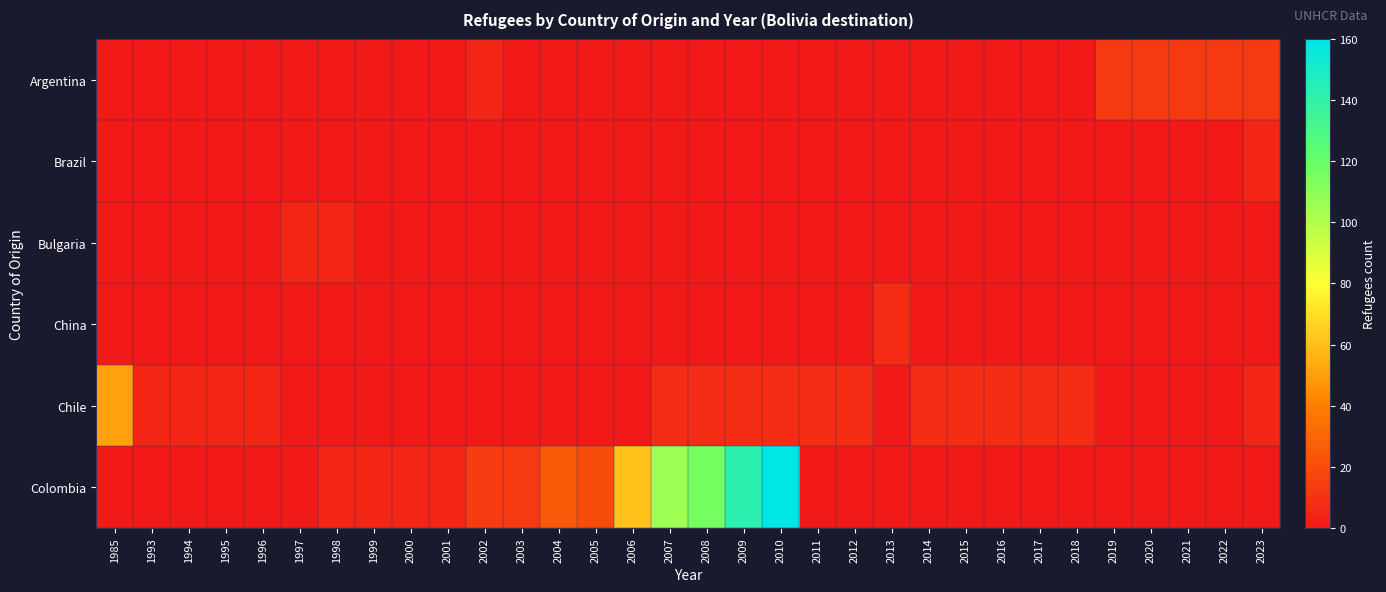

Reading left to right, extract all data points from this chart.

Argentina: 1985=0	1993=0	1994=0	1995=0	1996=0	1997=0	1998=0	1999=0	2000=0	2001=0	2002=5	2003=0	2004=0	2005=0	2006=0	2007=0	2008=0	2009=0	2010=0	2011=0	2012=0	2013=0	2014=0	2015=0	2016=0	2017=0	2018=0	2019=13	2020=13	2021=13	2022=13	2023=13
Brazil: 1985=0	1993=0	1994=0	1995=0	1996=0	1997=0	1998=0	1999=0	2000=0	2001=0	2002=0	2003=0	2004=0	2005=0	2006=0	2007=0	2008=0	2009=0	2010=0	2011=0	2012=0	2013=0	2014=0	2015=0	2016=0	2017=0	2018=0	2019=0	2020=0	2021=0	2022=0	2023=5
Bulgaria: 1985=0	1993=0	1994=0	1995=0	1996=0	1997=5	1998=5	1999=0	2000=0	2001=0	2002=0	2003=0	2004=0	2005=0	2006=0	2007=0	2008=0	2009=0	2010=0	2011=0	2012=0	2013=0	2014=0	2015=0	2016=0	2017=0	2018=0	2019=0	2020=0	2021=0	2022=0	2023=0
China: 1985=0	1993=0	1994=0	1995=0	1996=0	1997=0	1998=0	1999=0	2000=0	2001=0	2002=0	2003=0	2004=0	2005=0	2006=0	2007=0	2008=0	2009=0	2010=0	2011=0	2012=0	2013=8	2014=0	2015=0	2016=0	2017=0	2018=0	2019=0	2020=0	2021=0	2022=0	2023=0
Chile: 1985=50	1993=5	1994=5	1995=5	1996=5	1997=0	1998=0	1999=0	2000=0	2001=0	2002=0	2003=0	2004=0	2005=0	2006=0	2007=7	2008=7	2009=8	2010=8	2011=8	2012=8	2013=0	2014=8	2015=8	2016=8	2017=8	2018=8	2019=0	2020=0	2021=0	2022=0	2023=5
Colombia: 1985=0	1993=0	1994=0	1995=0	1996=0	1997=0	1998=5	1999=5	2000=5	2001=5	2002=14	2003=13	2004=26	2005=20	2006=61	2007=105	2008=116	2009=143	2010=160	2011=0	2012=0	2013=0	2014=0	2015=0	2016=0	2017=0	2018=0	2019=0	2020=0	2021=0	2022=0	2023=0